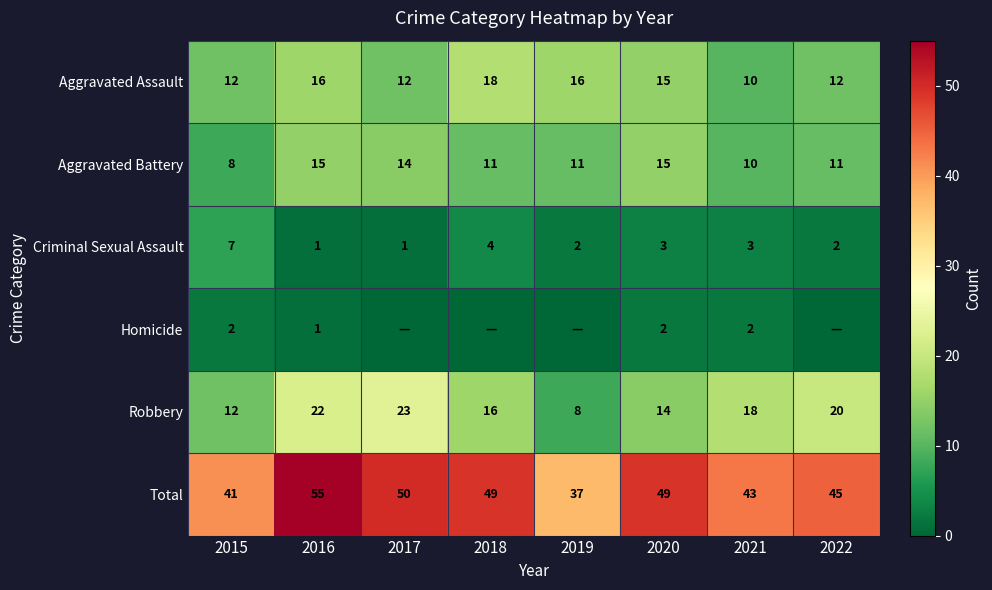

What is the approximate value of Total at 2018, to the nearest 10?

50